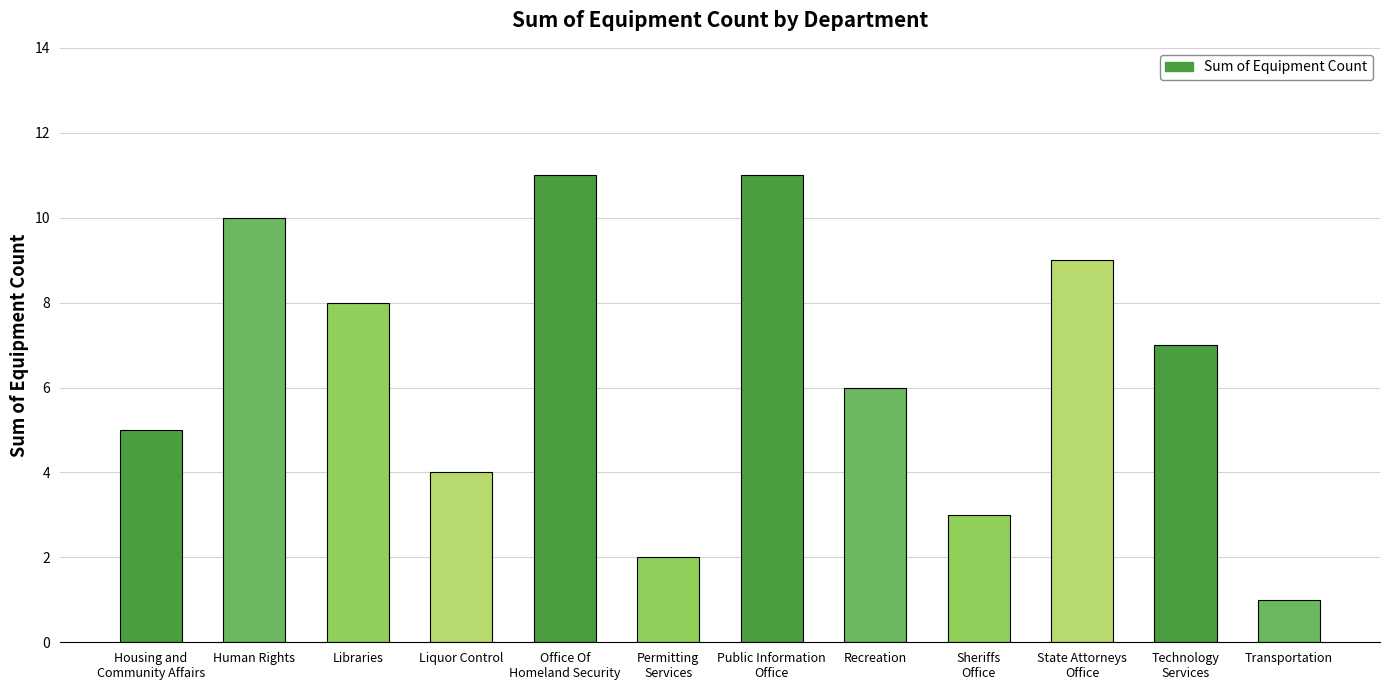

What is the sum of all values?

77